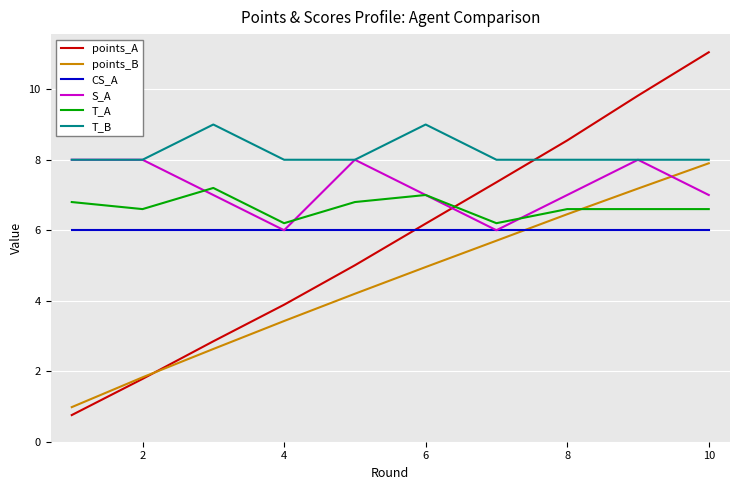

Which series has the largest total across all categories?

T_B